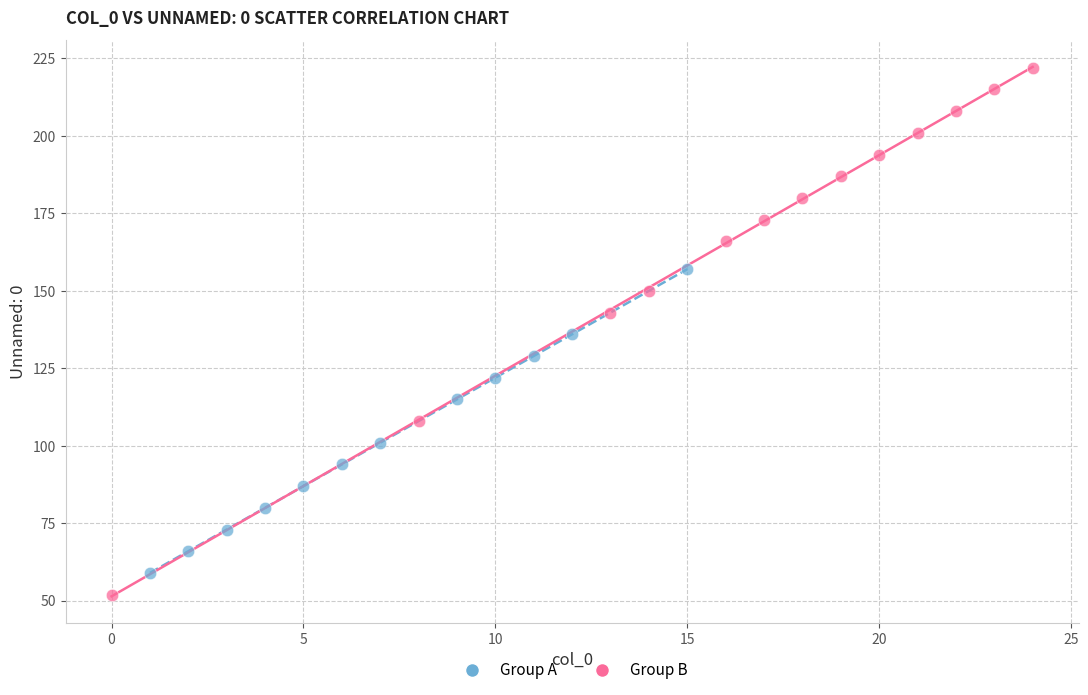

Which series reaches the maximum Y coordinate?

Group B